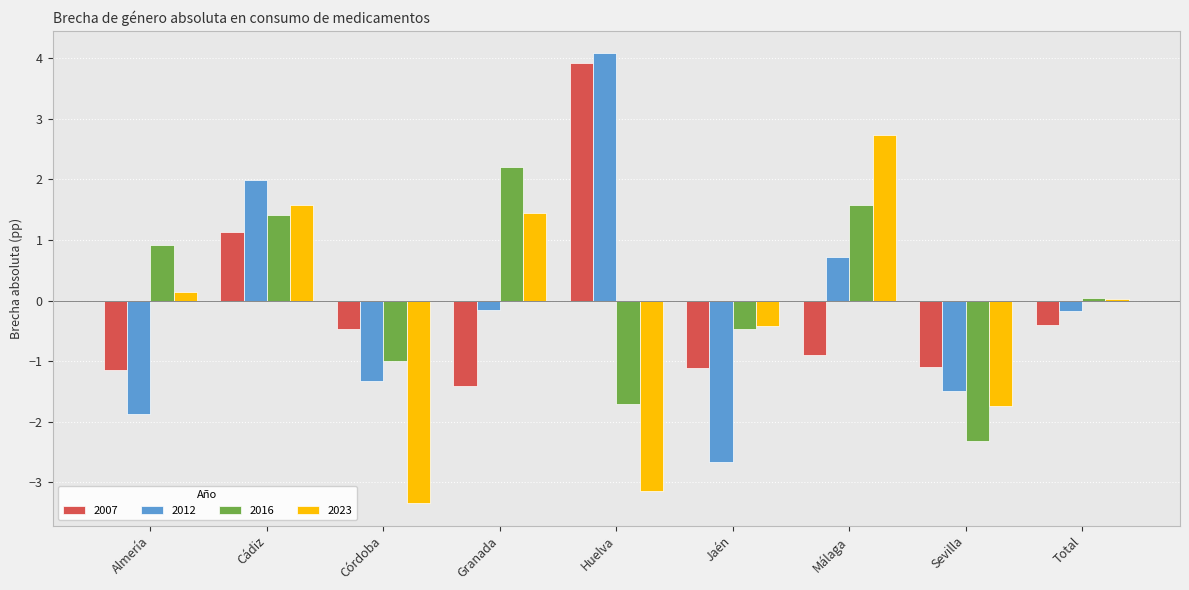

Rank the categories by 2023 value from highest to lowest.

Málaga, Cádiz, Granada, Almería, Total, Jaén, Sevilla, Huelva, Córdoba